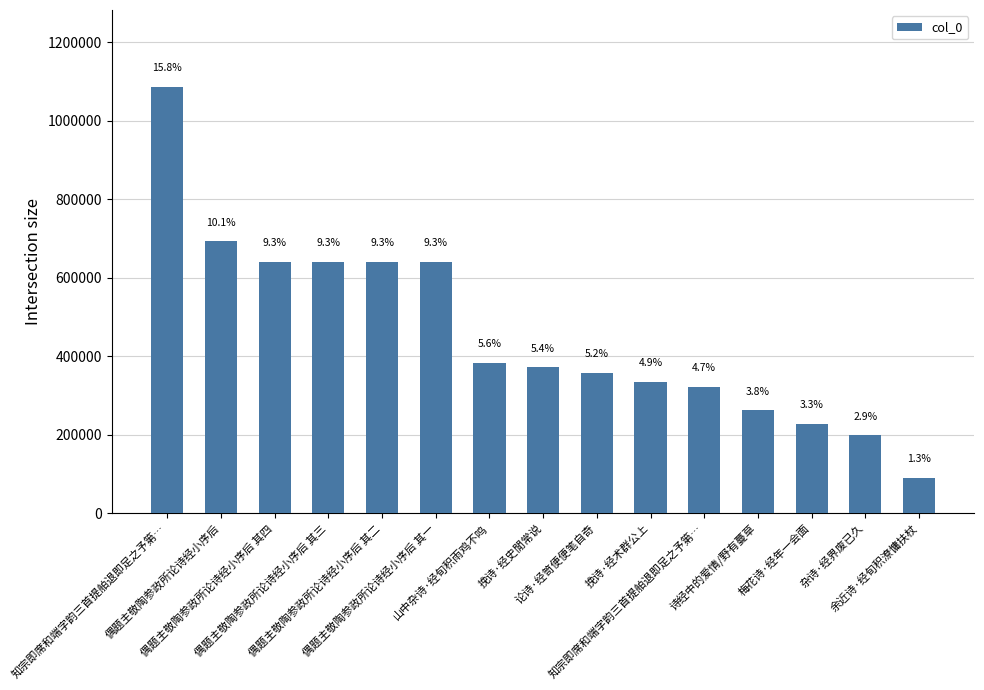

Does the chart contain any negative values?

No